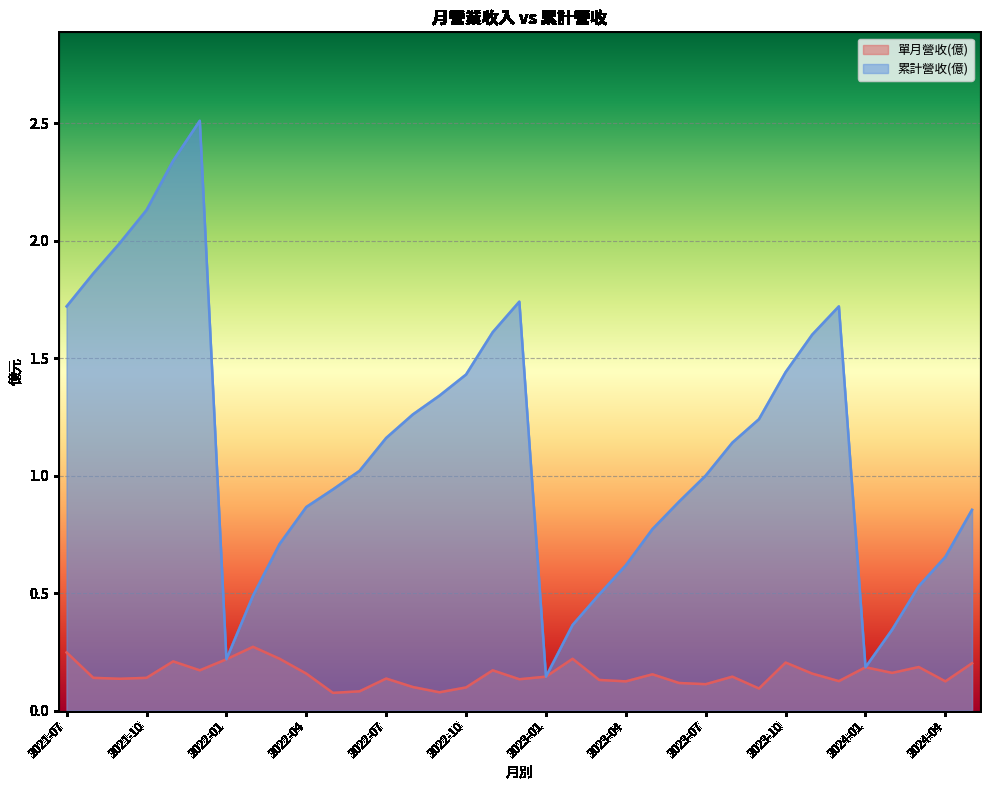

What is the approximate value of 單月營收(億) at 2023-09?

0.1